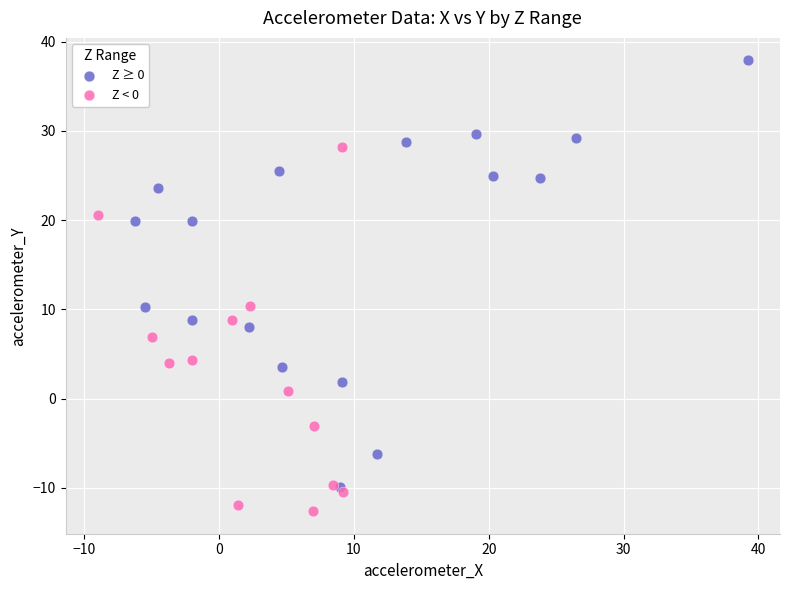

What are all the series names shown in the legend?

Z ≥ 0, Z < 0